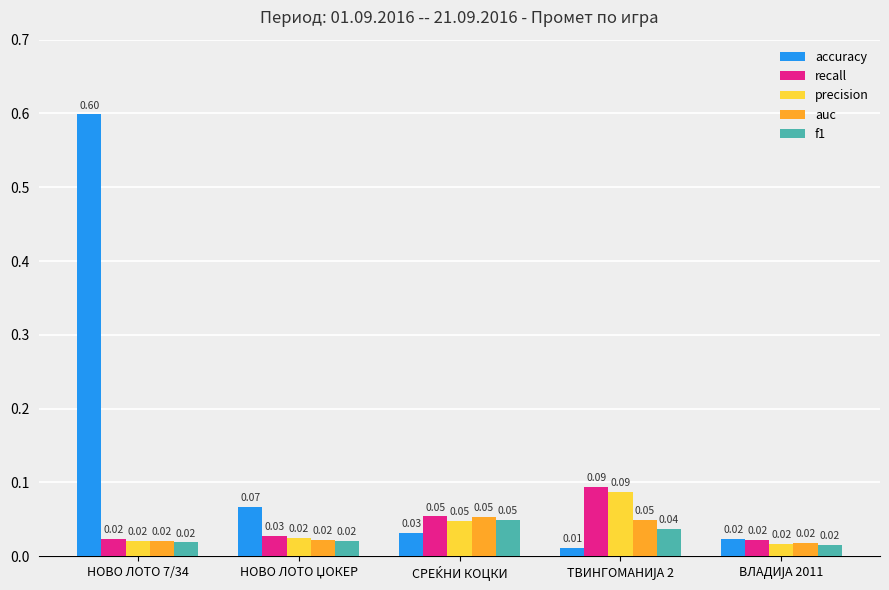

Which series has the largest range (max minus min)?

accuracy